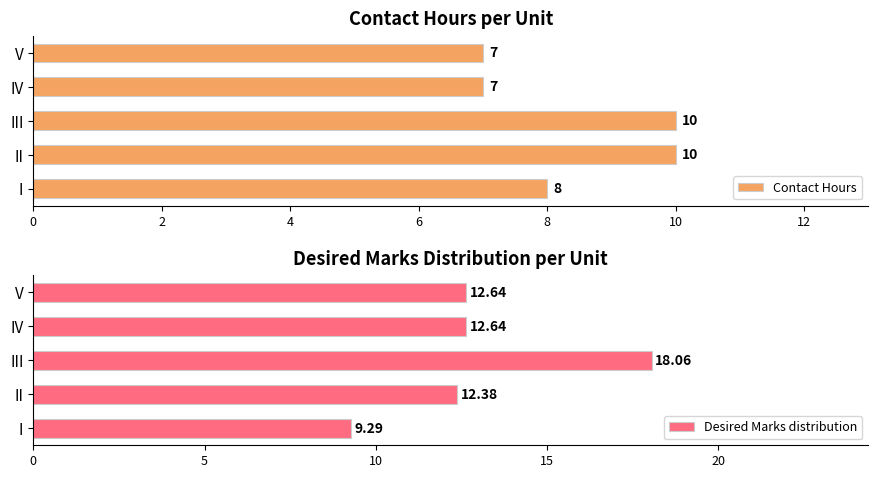

Where is Contact Hours nearest to the value 8?

I